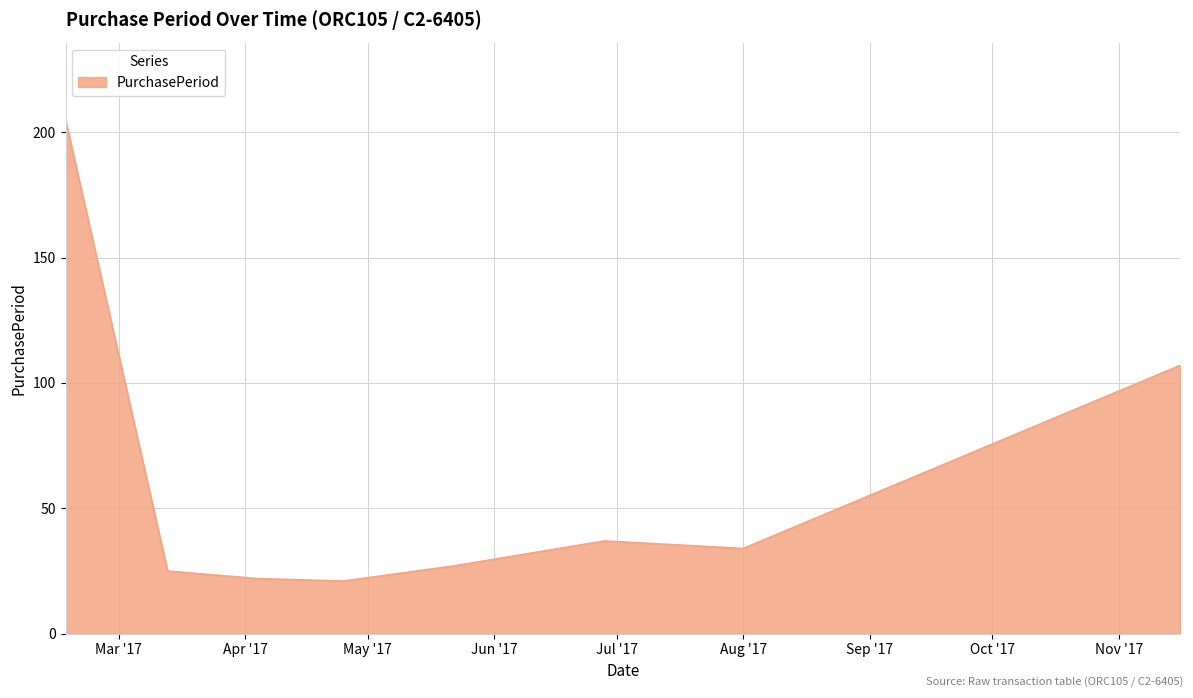

What is the sum of all values?

478